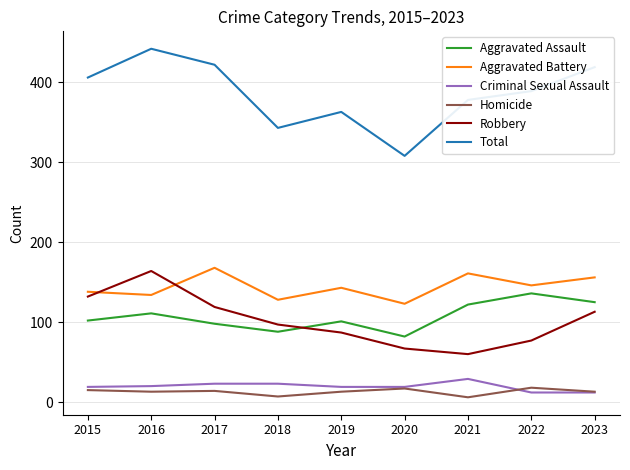

True or false: Total has more than 0 points higher than both neighbors.

True